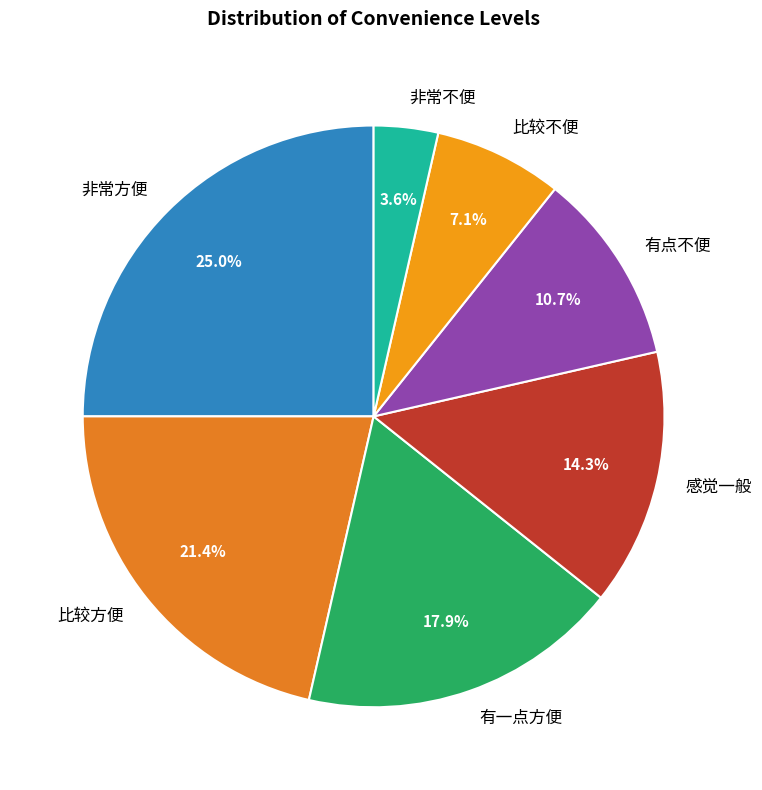

To the nearest percent, what is the average slice percentage?

14%